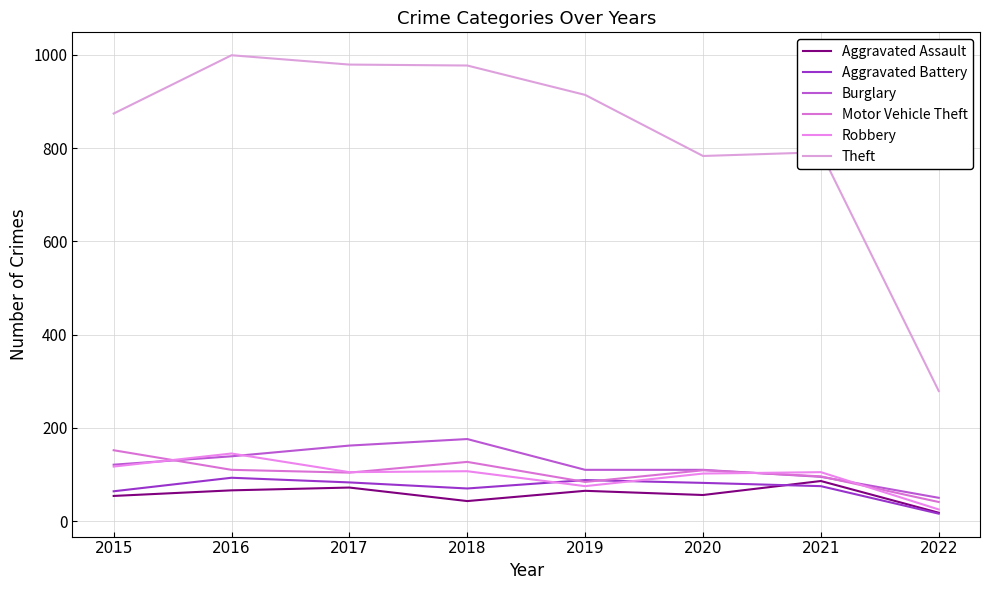

Which series has the largest total across all categories?

Theft